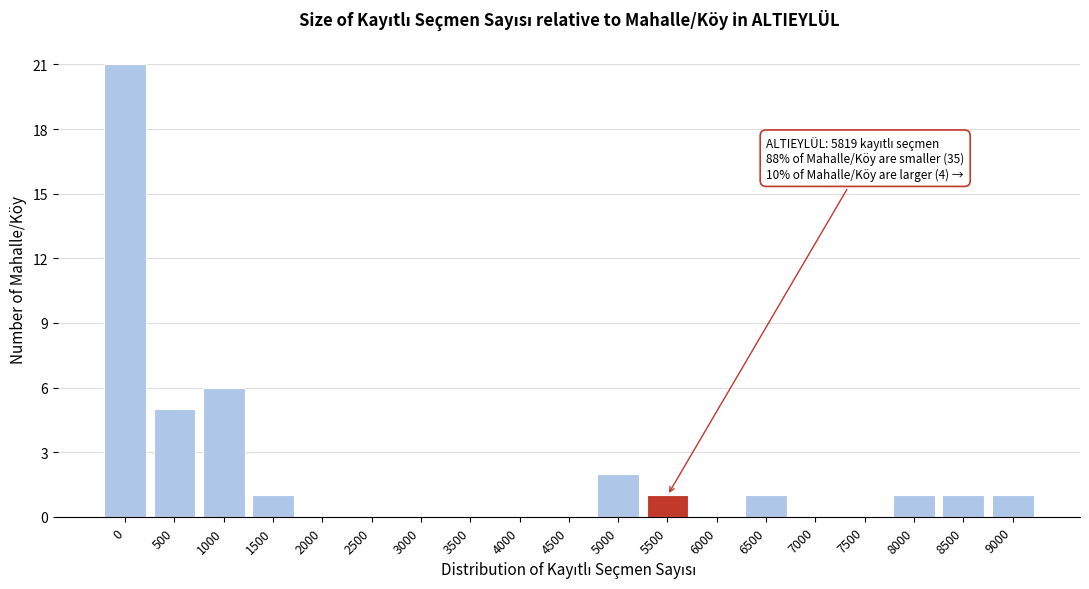

Reading left to right, what are all the values shown in this chart?

0=21	500=5	1000=6	1500=1	2000=0	2500=0	3000=0	3500=0	4000=0	4500=0	5000=2	5500=1	6000=0	6500=1	7000=0	7500=0	8000=1	8500=1	9000=1